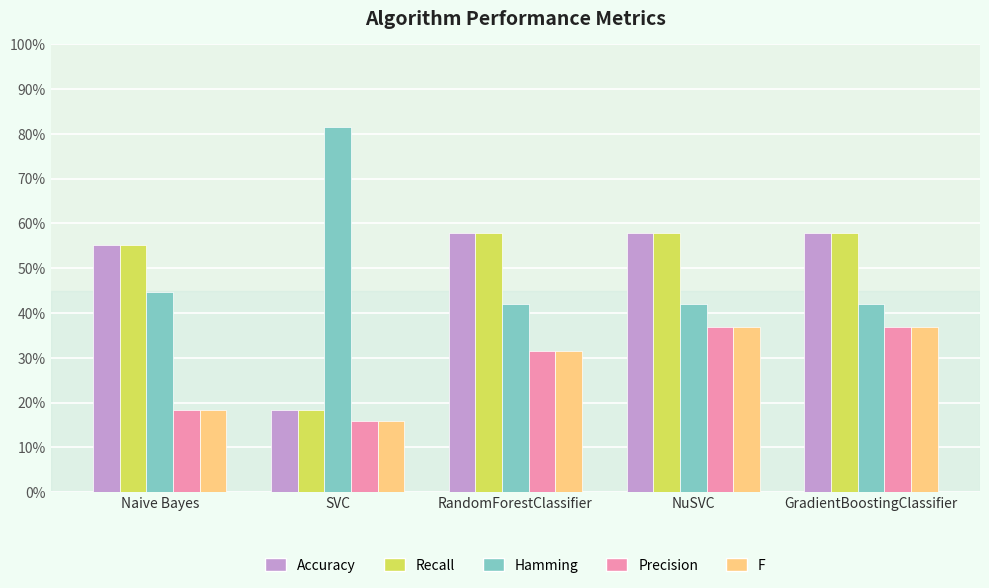

Does the chart contain any negative values?

No